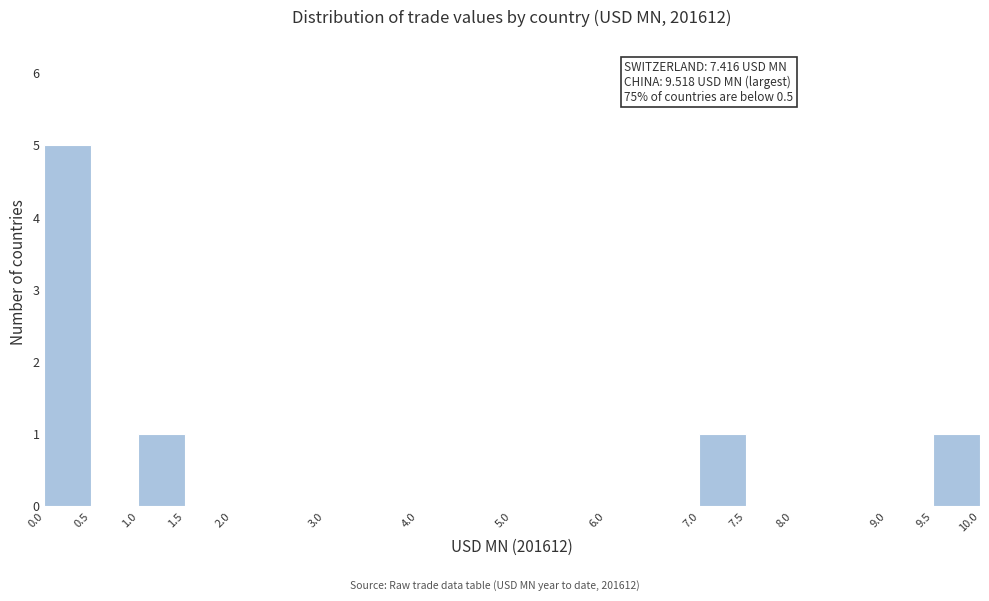

Over which range of the x-axis is the bar tallest?

0.0 to 0.5